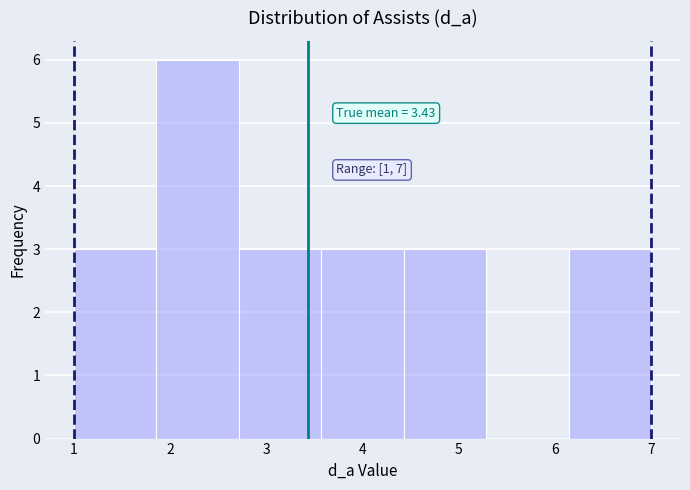

Which range on the x-axis has the tallest bar?

1.9 to 2.7